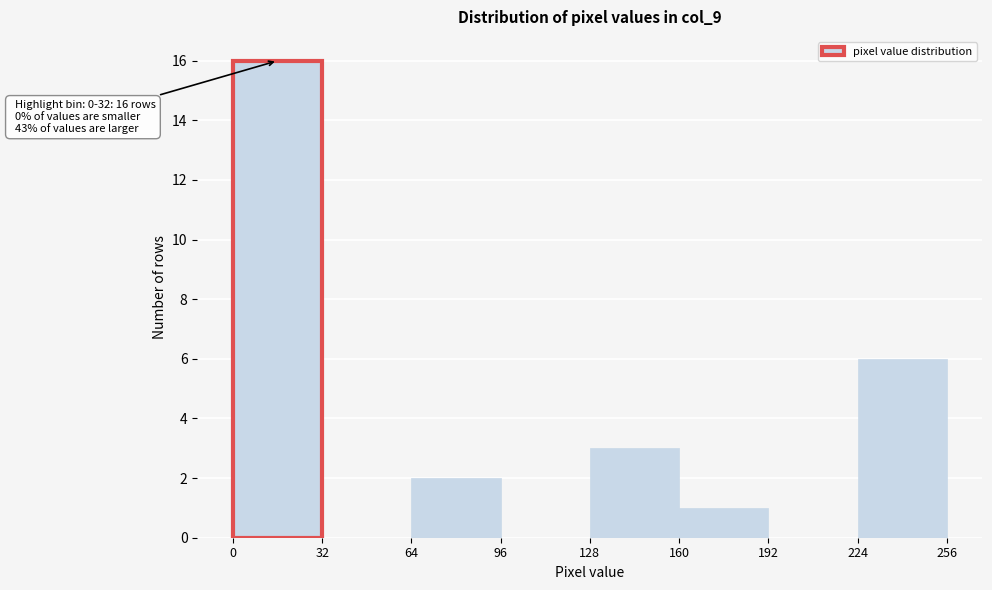

Which range on the x-axis has the tallest bar?

0 to 32